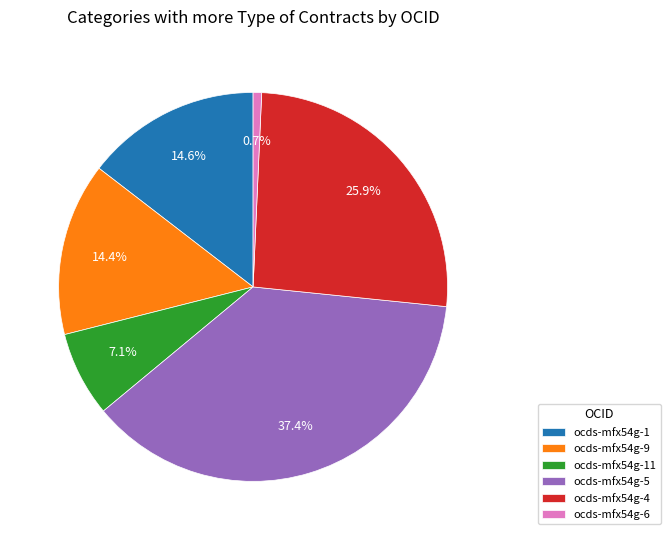

Between ocds-mfx54g-11 and ocds-mfx54g-5, which is larger?

ocds-mfx54g-5